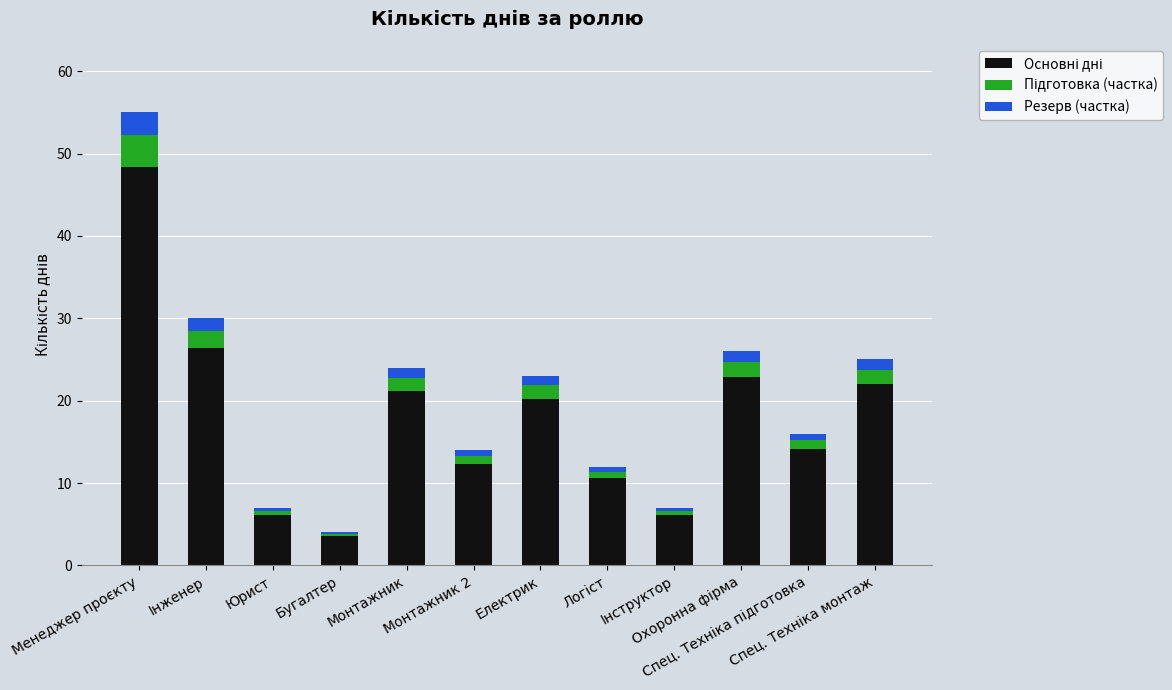

How many series are shown in this chart?

3